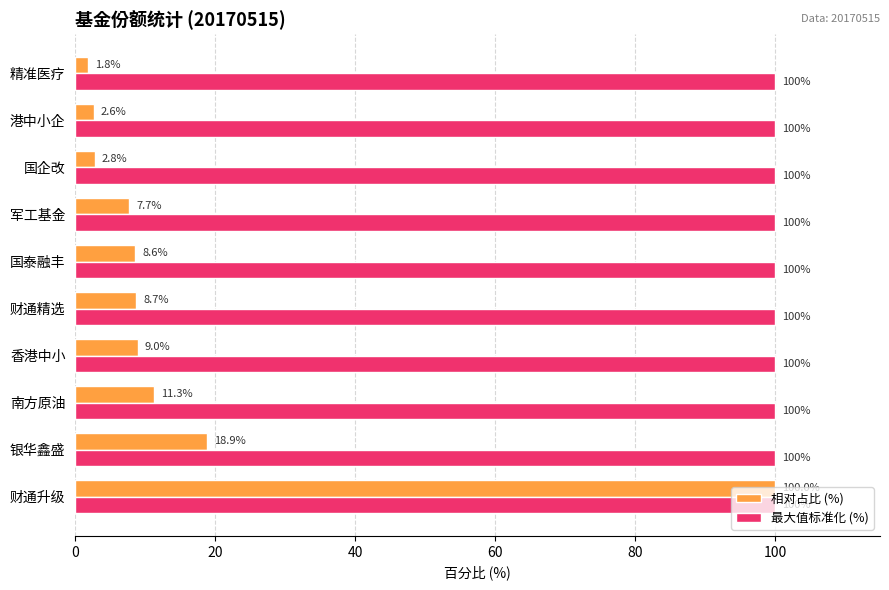

What value does the 相对占比 (%) series have at 香港中小?

9.0